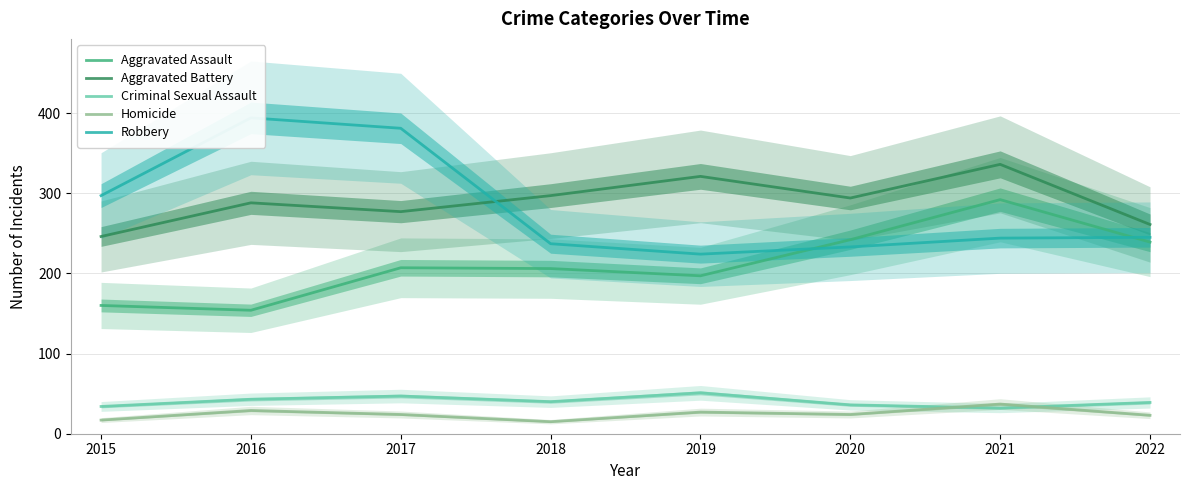

Count the number of data series in this chart.

5